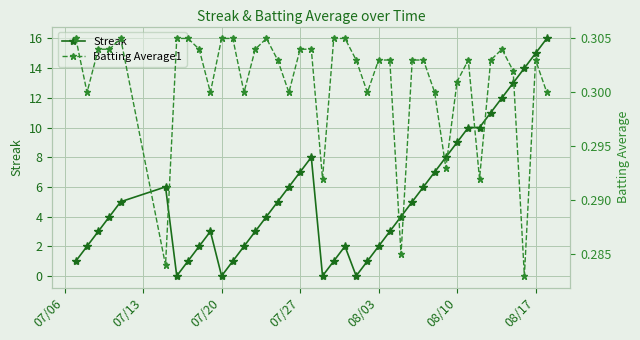

True or false: Streak has more than 2 points higher than both neighbors.

True